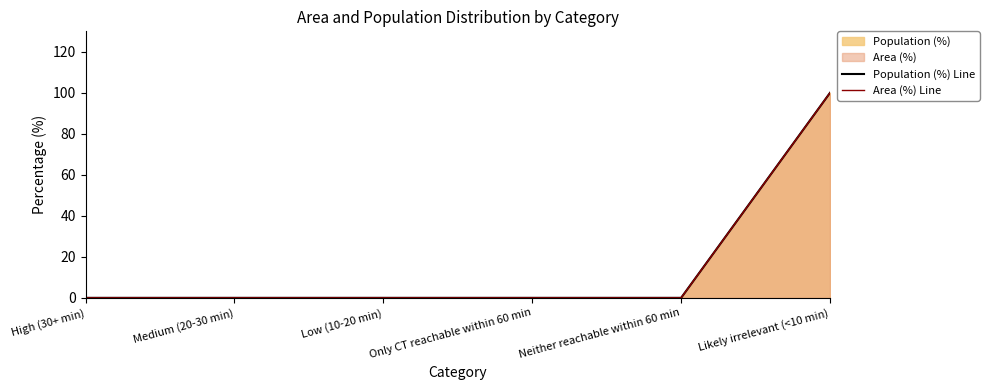

The value of Area (%) Line at Likely irrelevant (<10 min) is 165. True or false?

False